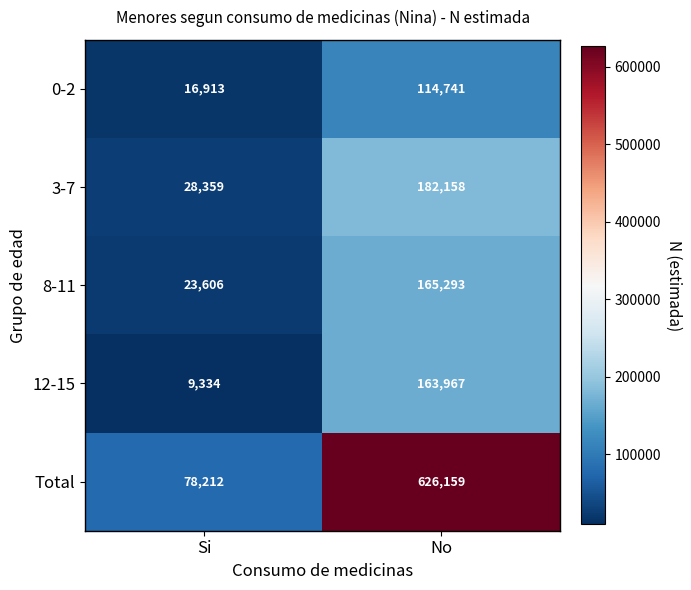

The value of 12-15 at No is 163967. True or false?

True